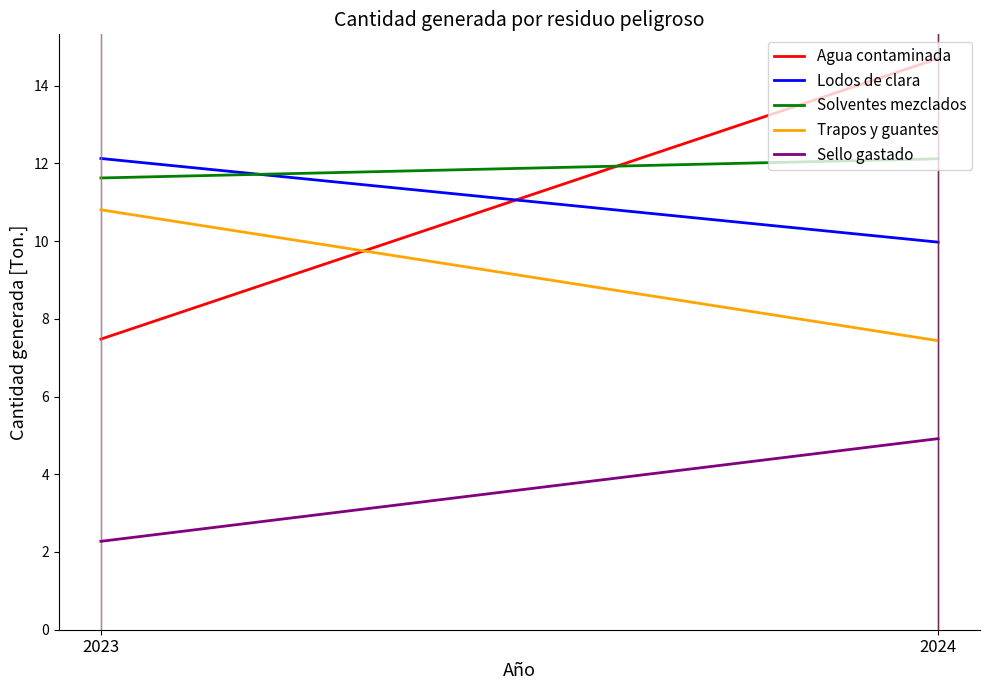

Reading left to right, list all the values displayed in this chart.

Agua contaminada: 2023=7.5	2024=14.7
Lodos de clara: 2023=12.1	2024=10.0
Solventes mezclados: 2023=11.6	2024=12.1
Trapos y guantes: 2023=10.8	2024=7.4
Sello gastado: 2023=2.3	2024=4.9